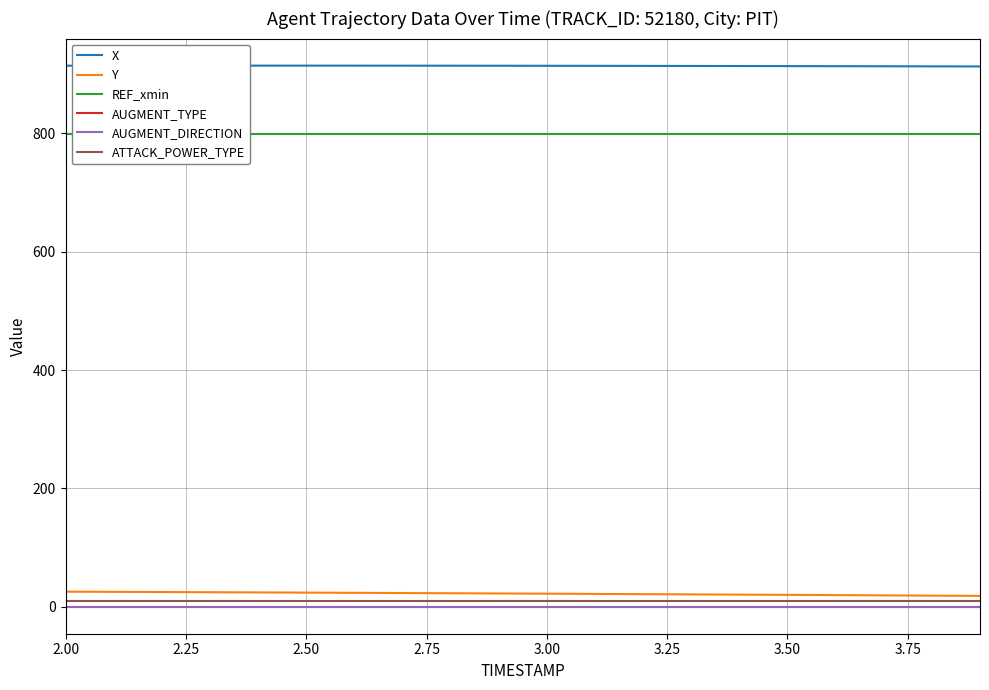

The ATTACK_POWER_TYPE series shows 10.0 at 3.00. True or false?

True